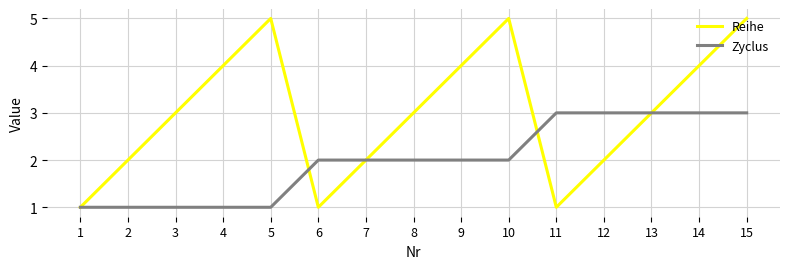

What is the lowest value of the Zyclus series?

1